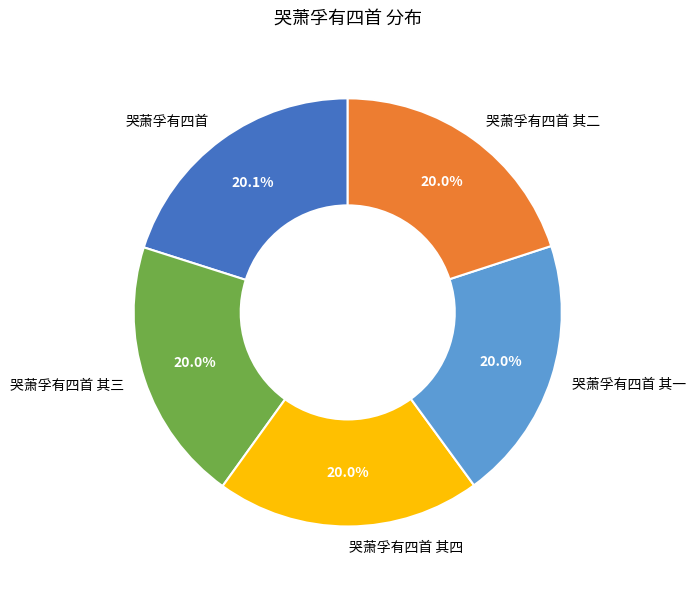

Does 哭萧孚有四首 account for over 50% of the chart?

No